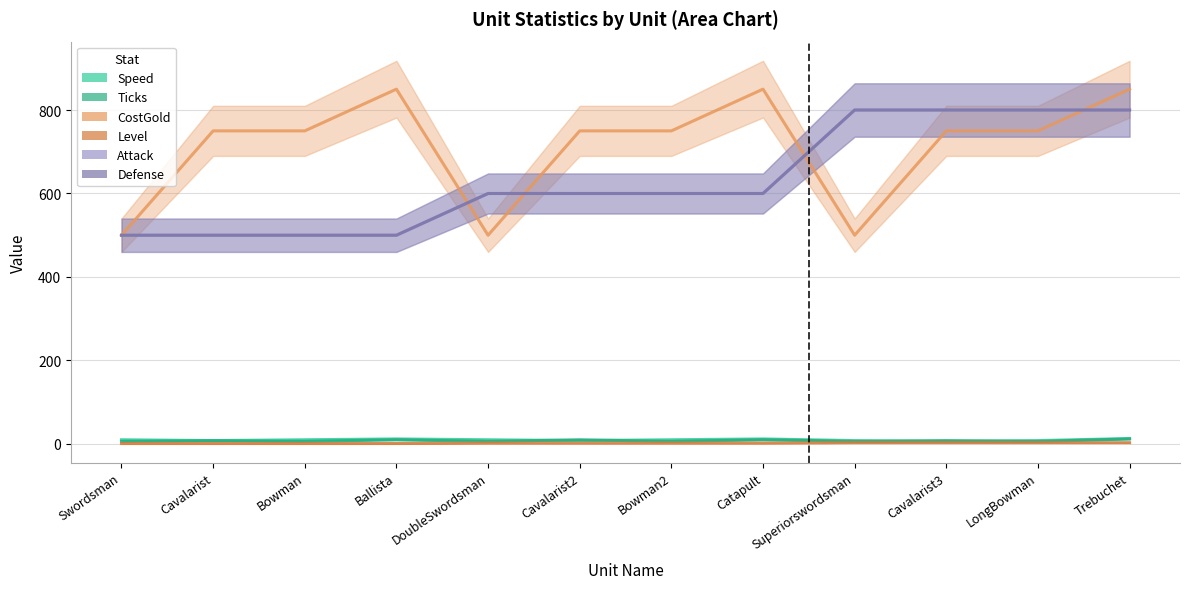

How many times do Speed and Ticks cross each other?

4